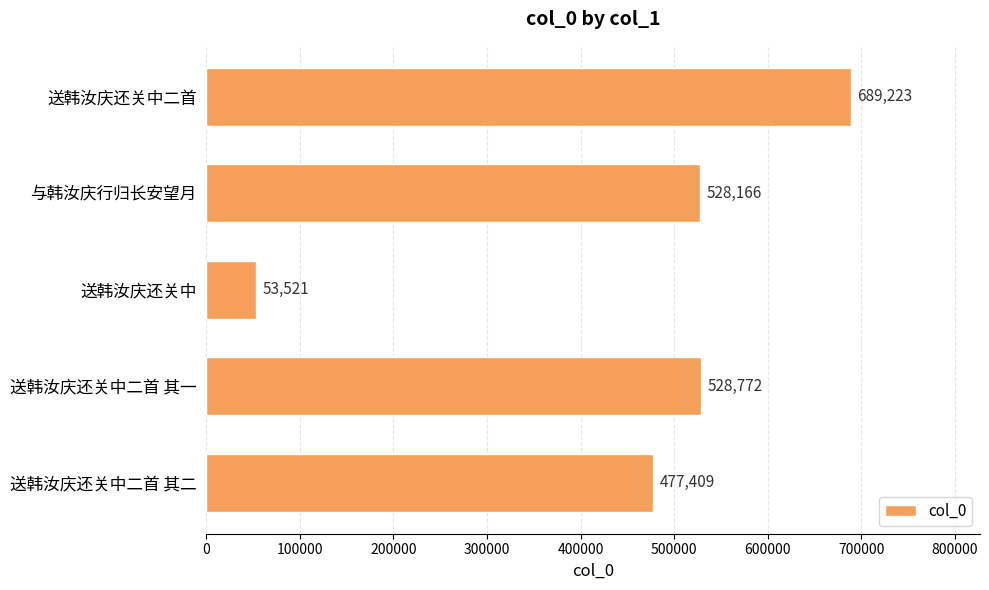

Does the chart contain any negative values?

No